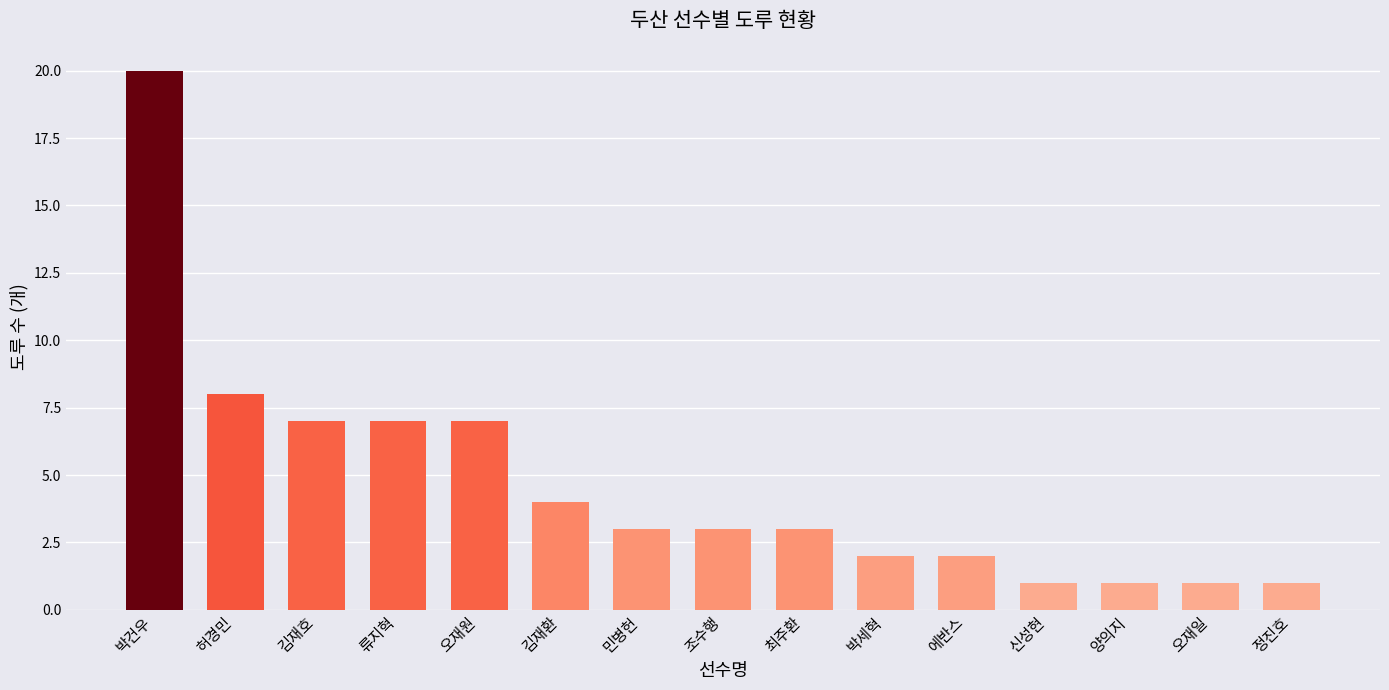

The chart shows a value of 4 at 최주환. True or false?

False